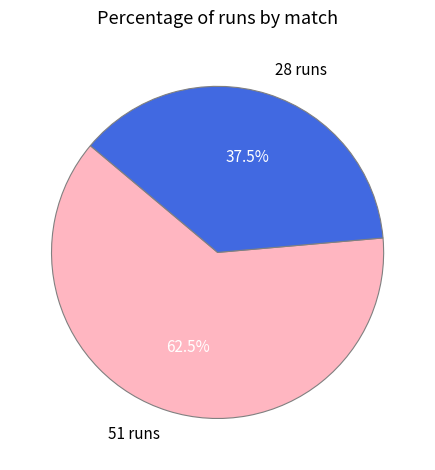

What portion of the pie excludes 51 runs?

37.5%